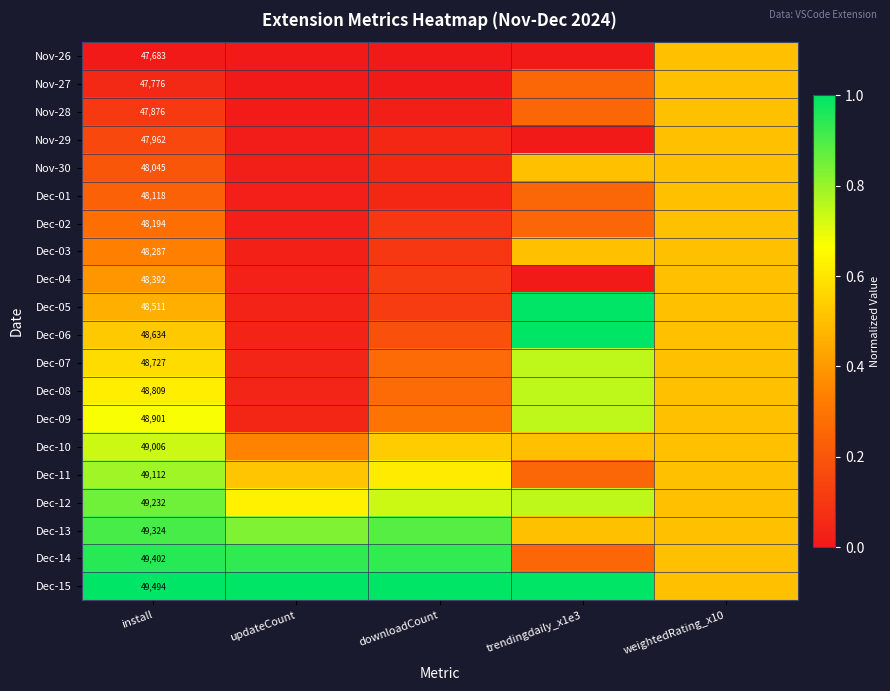

Rank the categories by Nov-27 value from highest to lowest.

weightedRating_x10, trendingdaily_x1e3, install, updateCount, downloadCount